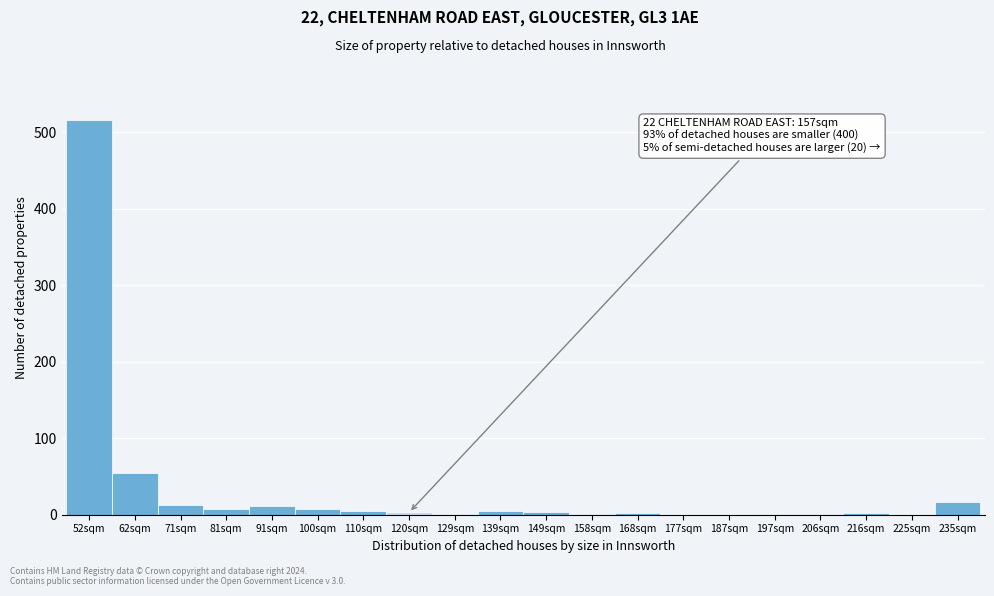

At which label is the value closest to 258?

62sqm